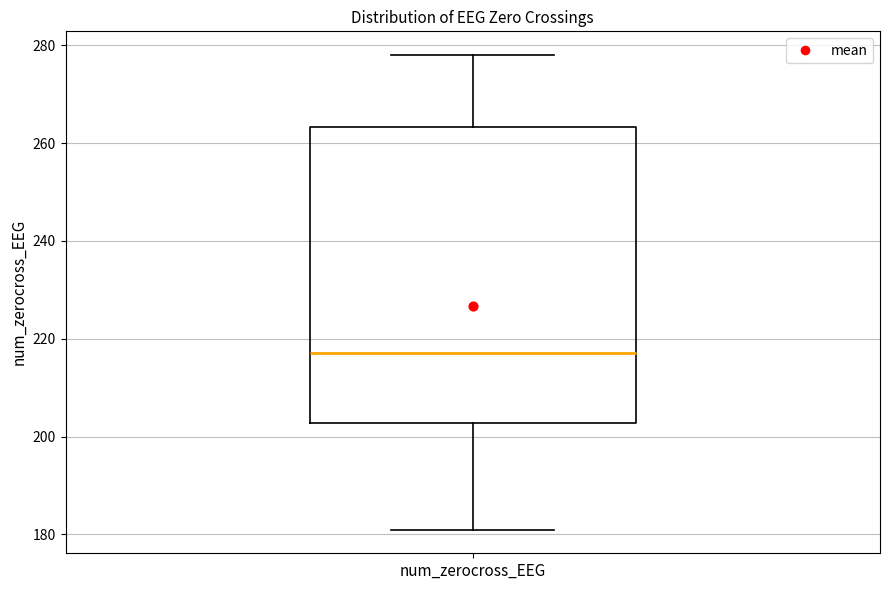

Read this box plot against the y-axis: the position of the median line, the range covered by the box, and the ends of both whiskers. The values are not printed on the chart, so give them approximately, as read against the axis.

median 218, box 202 to 264, whiskers 182 to 278